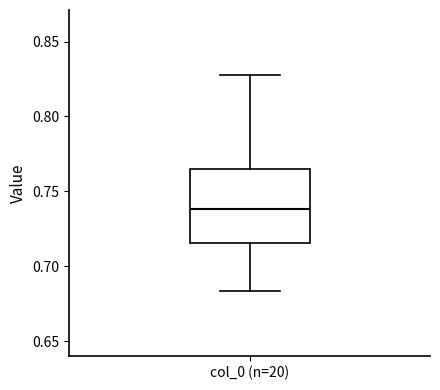

Read this box plot against the y-axis: the position of the median line, the range covered by the box, and the ends of both whiskers. The values are not printed on the chart, so give them approximately, as read against the axis.

median 0.740, box 0.715 to 0.765, whiskers 0.685 to 0.830